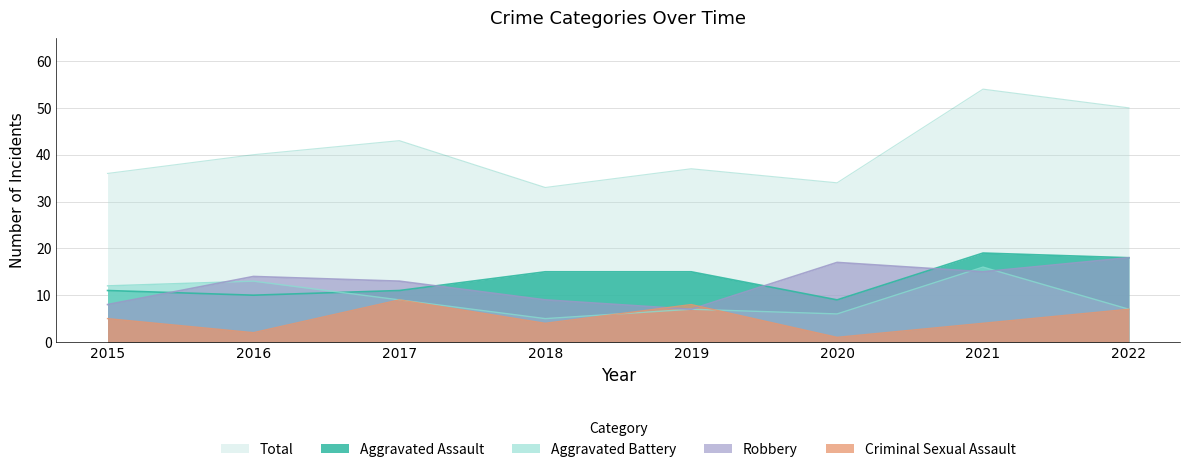

The Robbery series shows 8 at 2016. True or false?

False